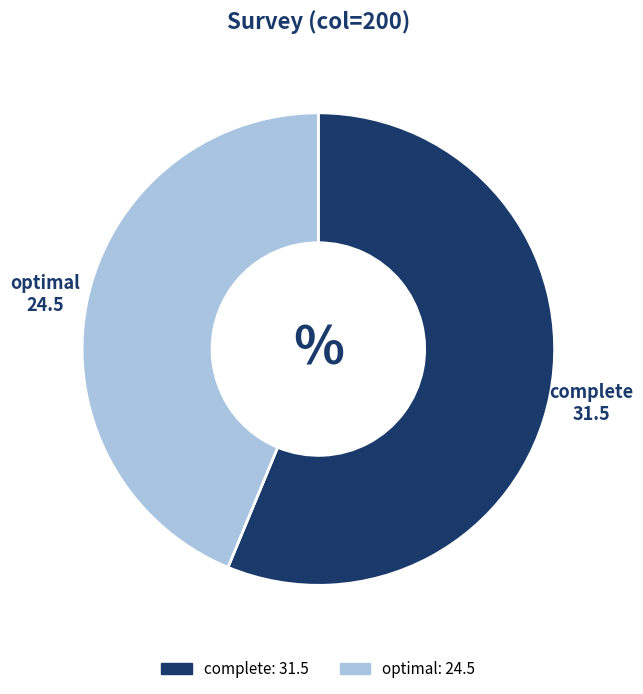

How many slices are in this pie chart?

2